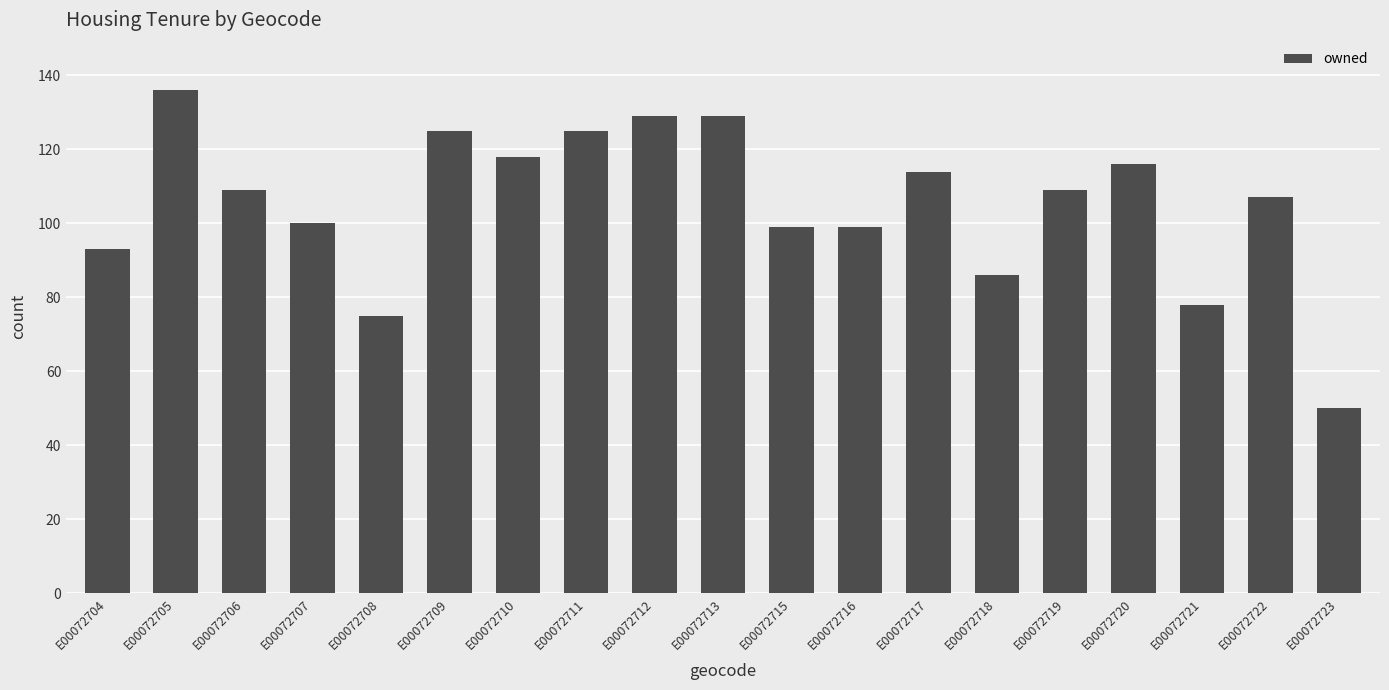

What is the sum of all values?

1997